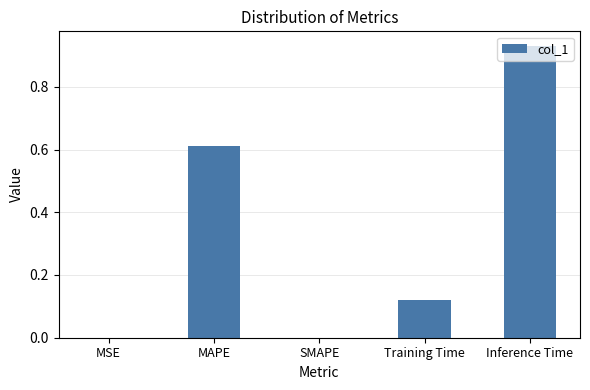

Between Training Time and SMAPE, which is larger?

Training Time